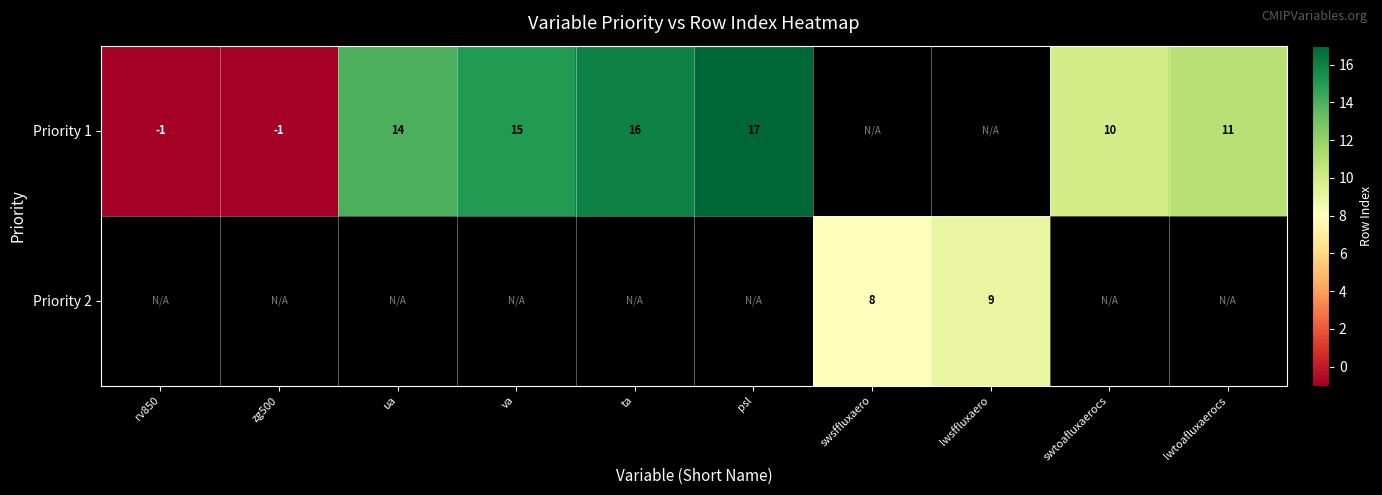

What is the sum of the row_0 values at ta and swtoafluxaerocs?

26.0